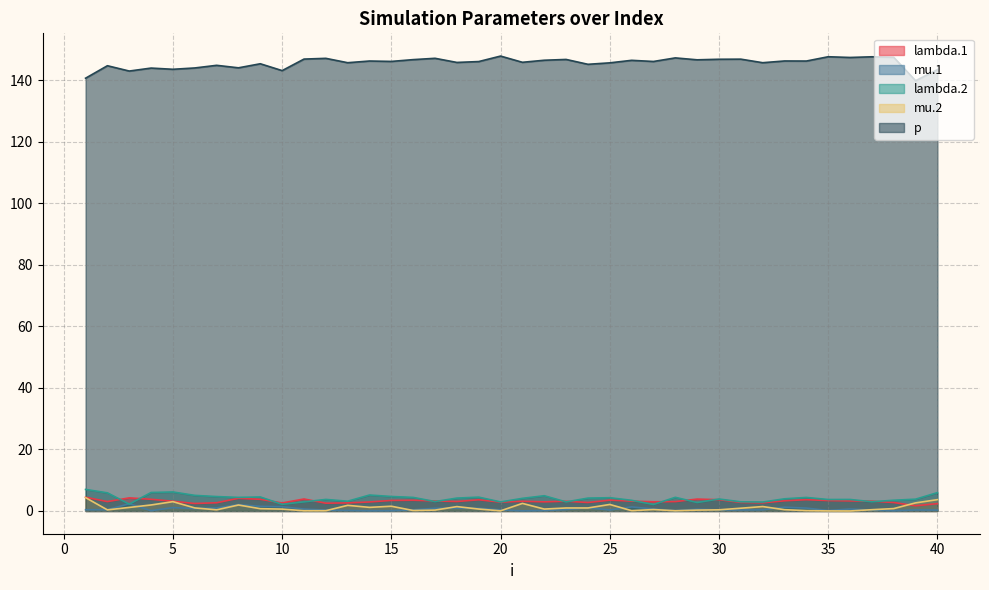

The p series shows 50.6 at 14. True or false?

False